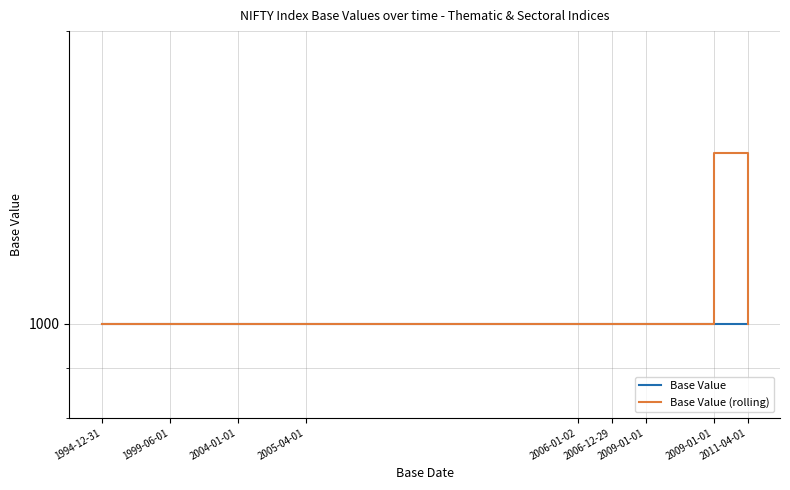

How many lines are shown in the chart?

2